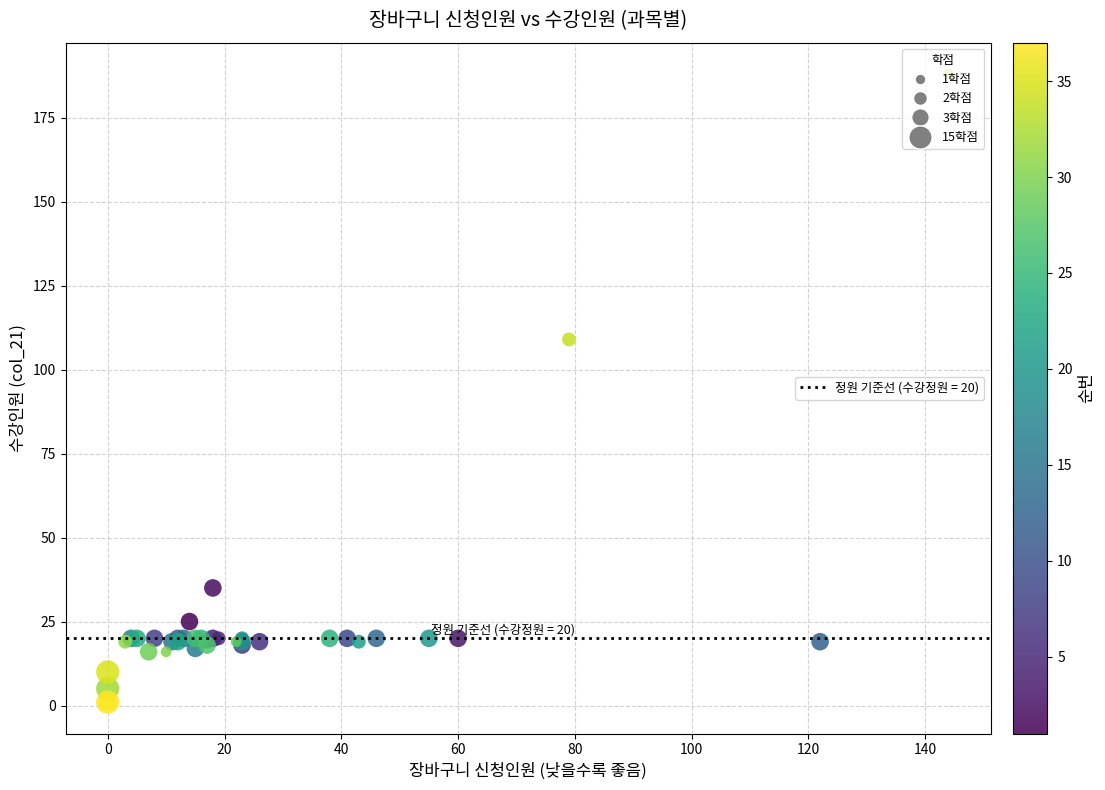

What Y value in the scatter plot is closest to 94?

109